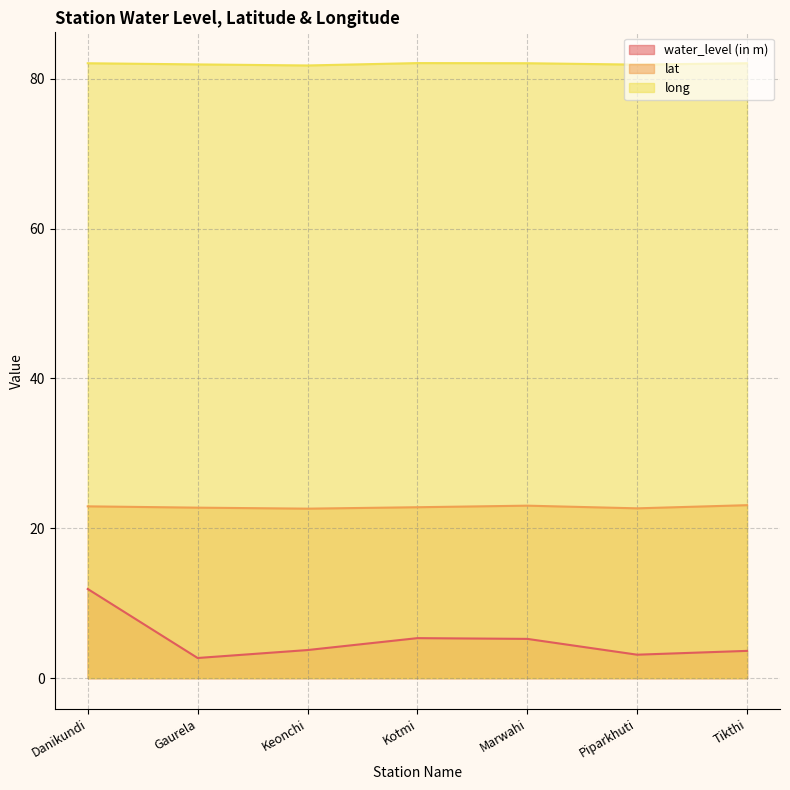

Does the chart display data point markers on the line(s)?

No